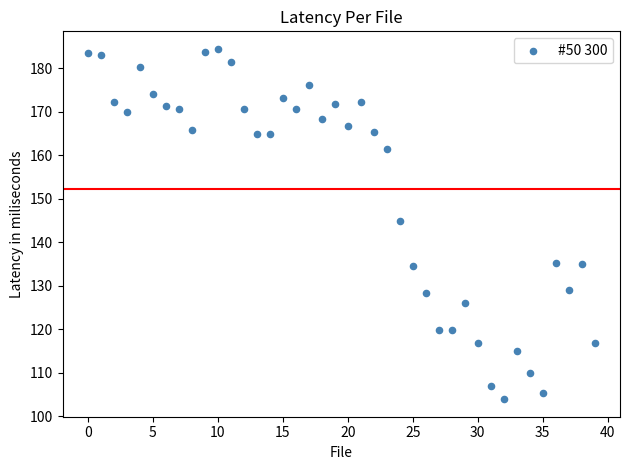

What Y value in the scatter plot is closest to 144?

144.9